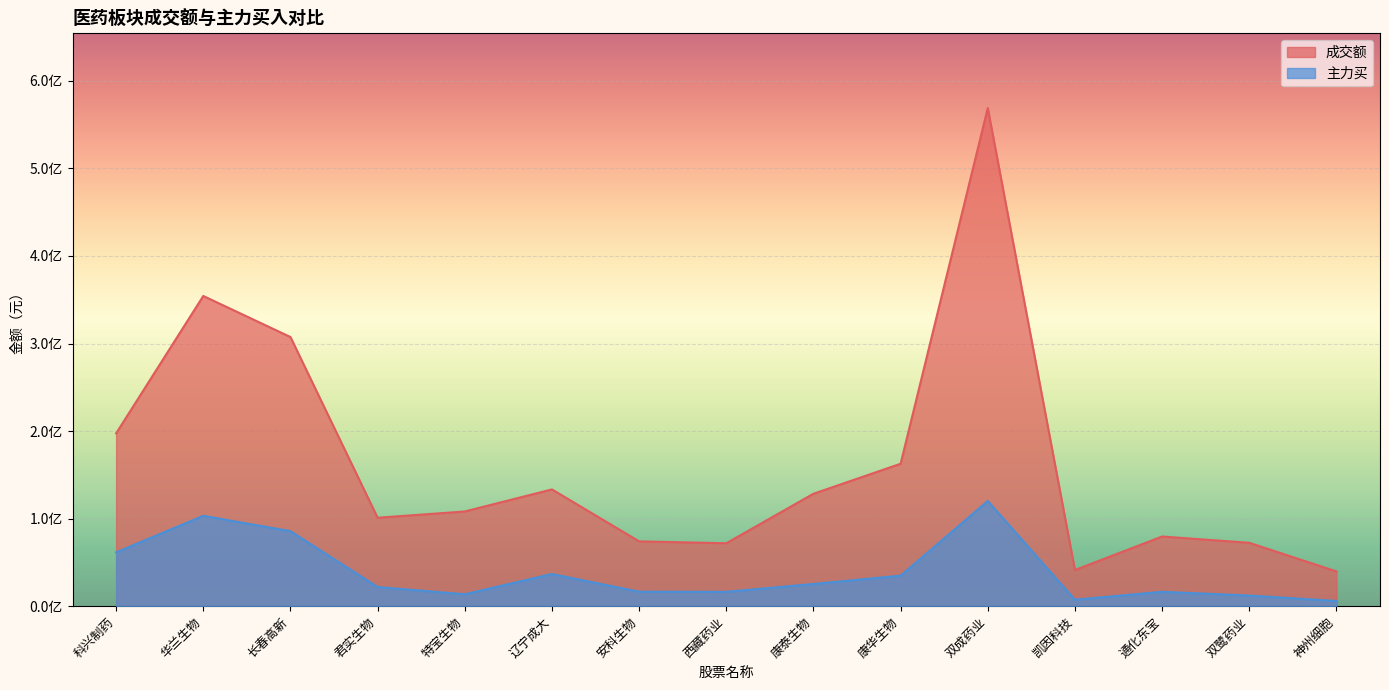

What value does the 成交额 series have at 双成药业, to the nearest 50?

568935000